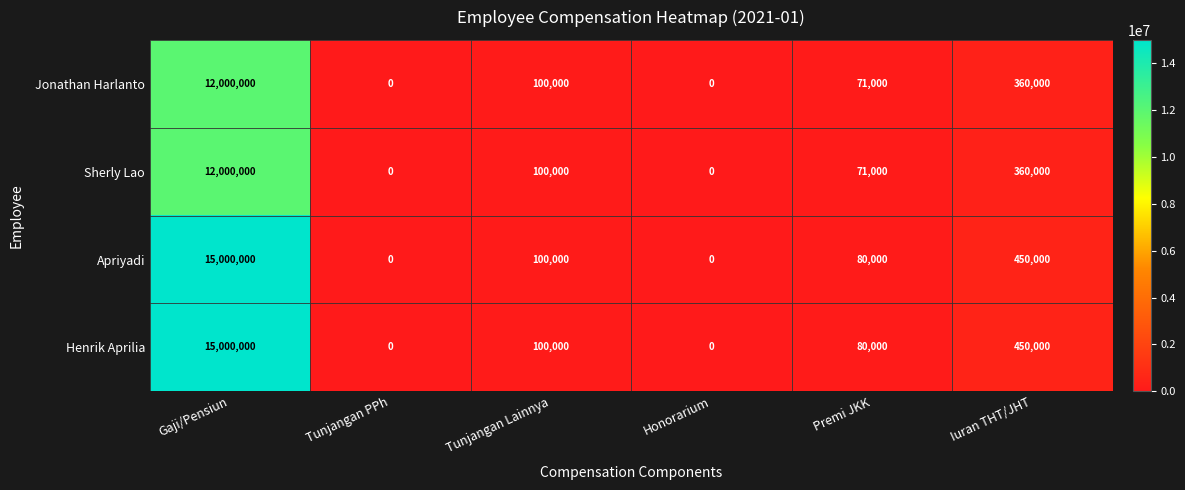

How many values in Sherly Lao are above zero?

4